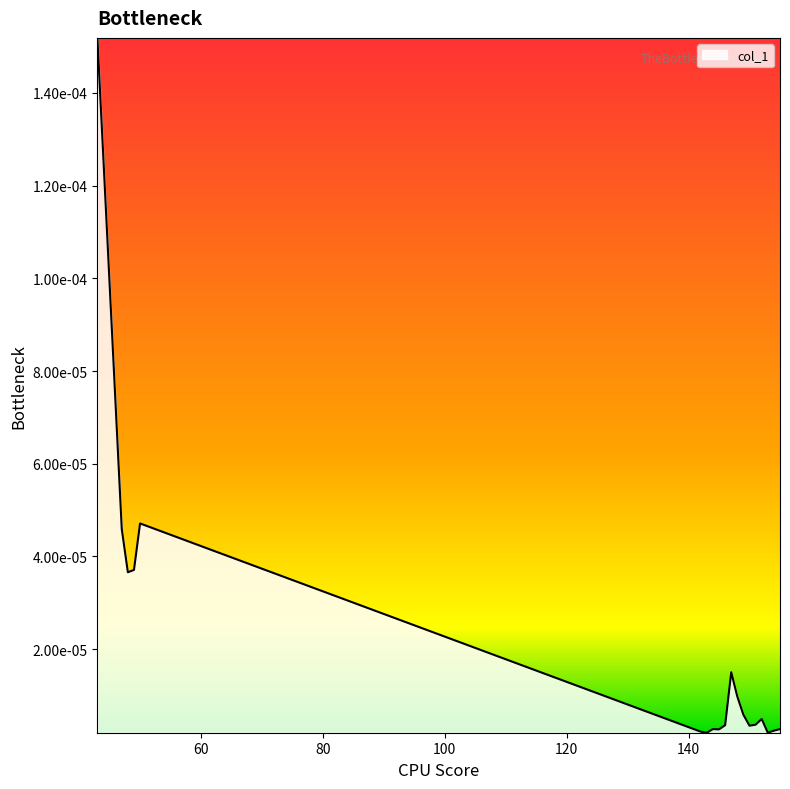

At which label is the value closest to 0?

143